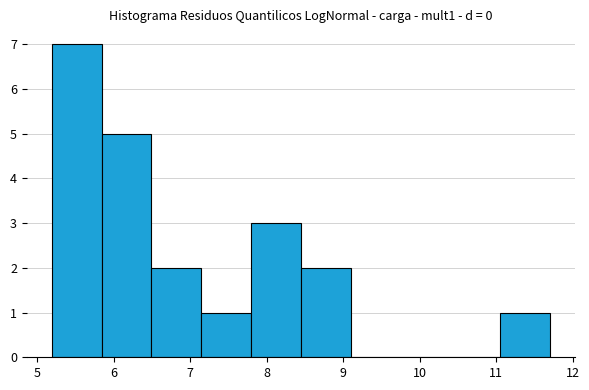

How tall is the bar that spans 5.8 to 6.5 on the x-axis? Neither the bar edges nor the heights are printed on the chart, so give them approximately, as read against the axes.

5